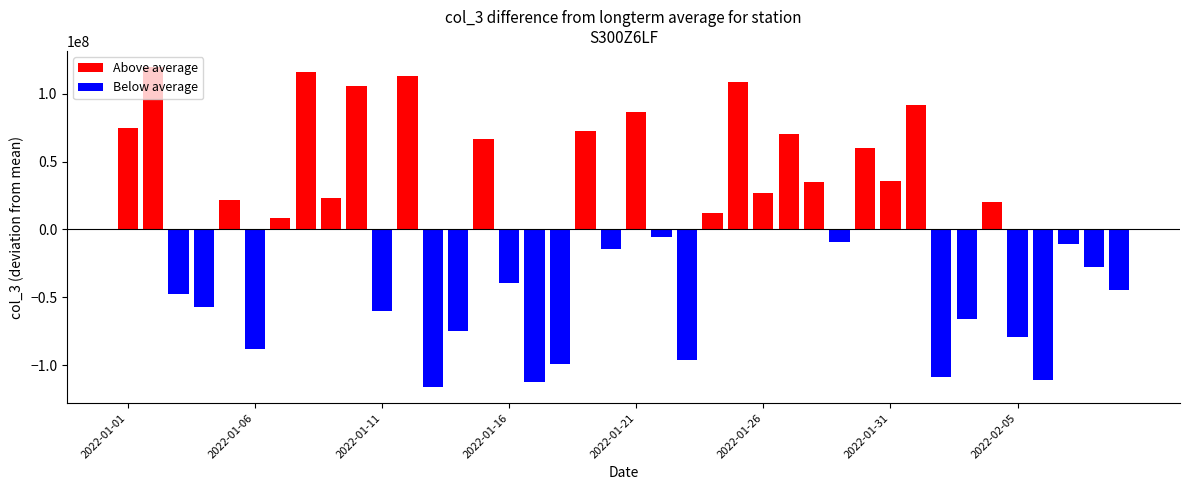

Count the number of values greater than 8209993.

20